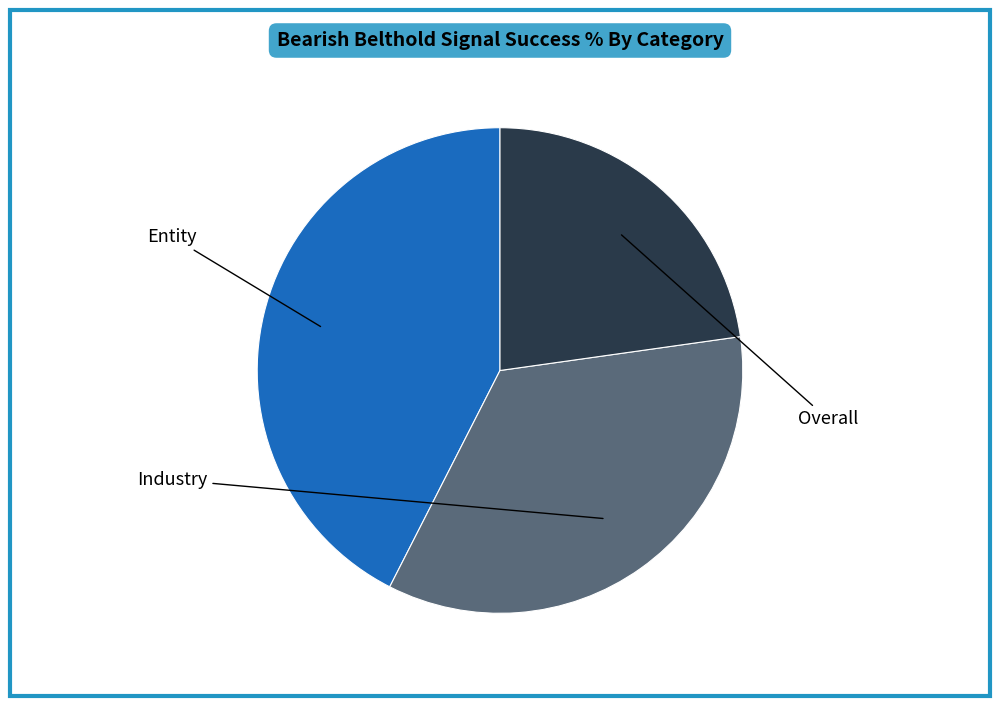

How many slices are in this pie chart?

3